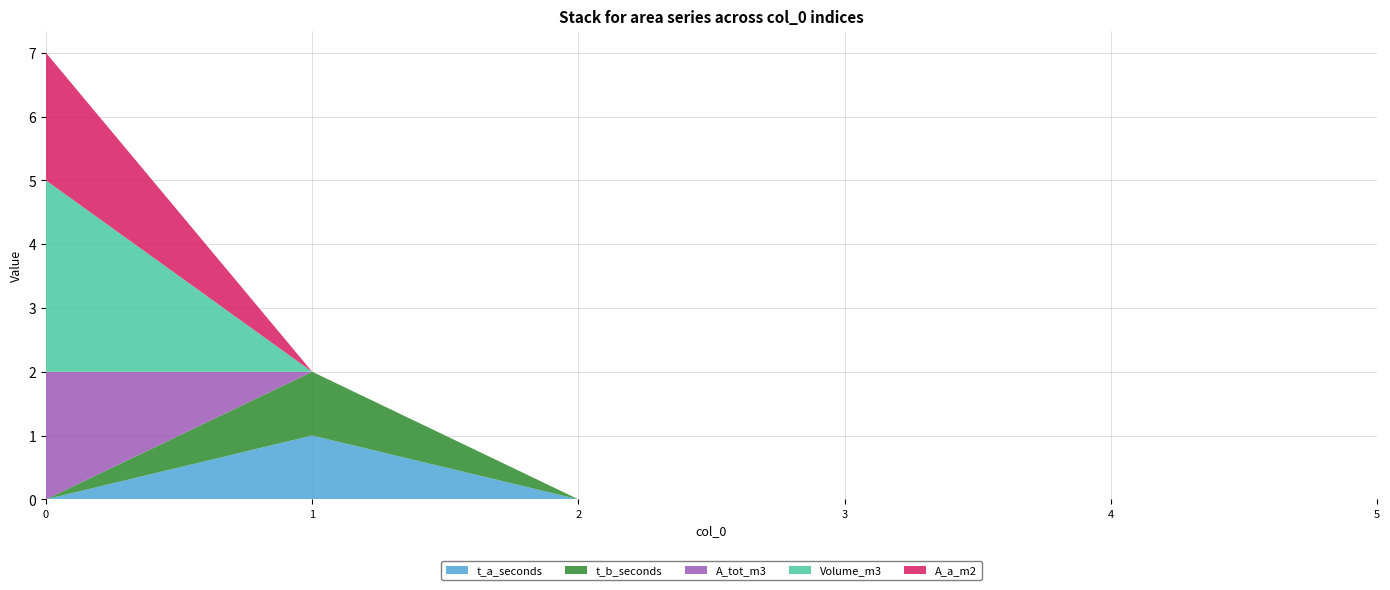

Reading right to left, transcribe all the data shown in this chart.

t_a_seconds: 0	0	0	0	1	0
t_b_seconds: 0	0	0	0	1	0
A_tot_m3: 0	0	0	0	0	2
Volume_m3: 0	0	0	0	0	3
A_a_m2: 0	0	0	0	0	2